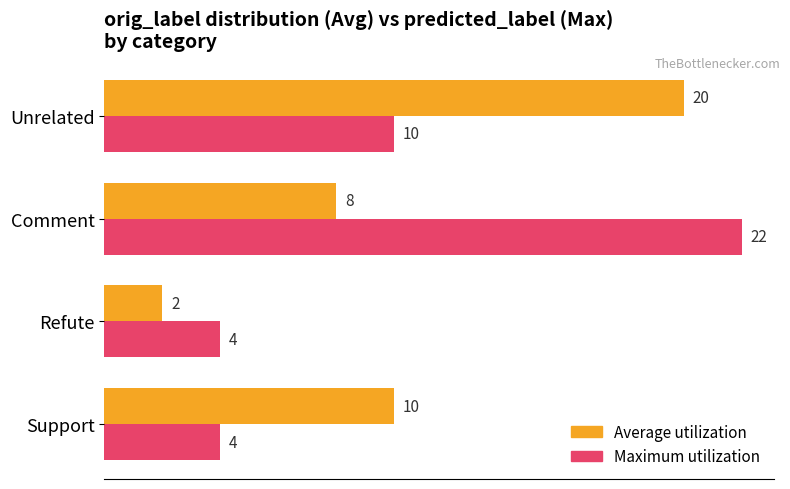

At which label does Average utilization reach its peak?

Unrelated